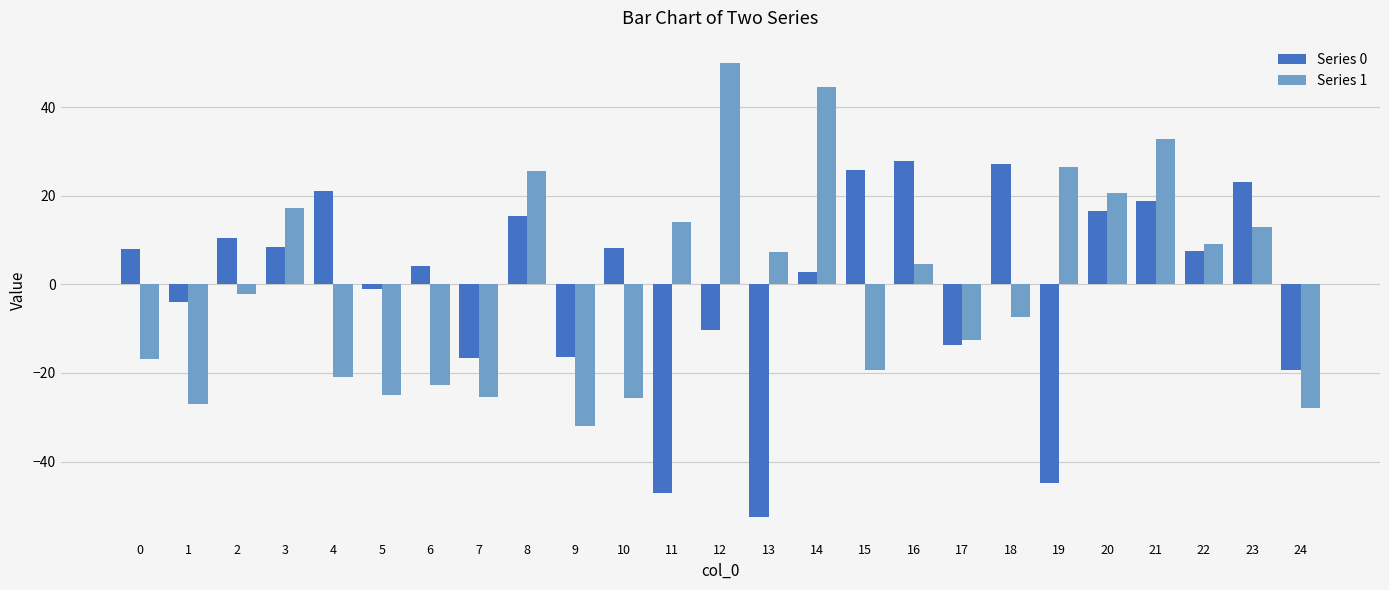

What is the total value across all series at 23?

36.1